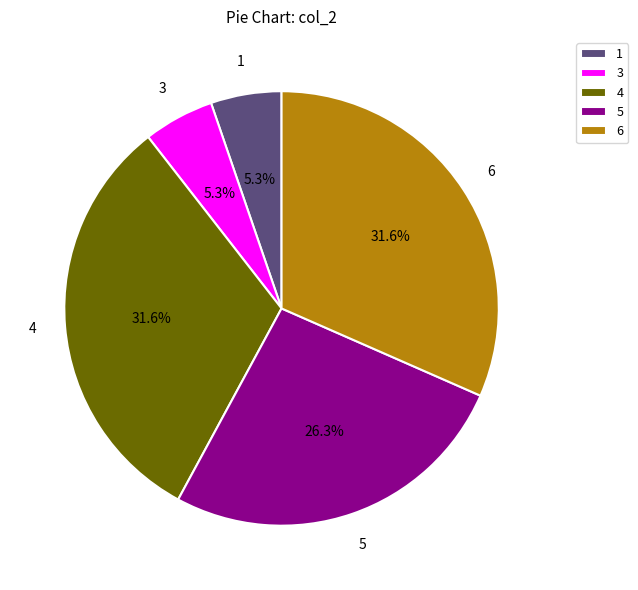

How many slices are in this pie chart?

5